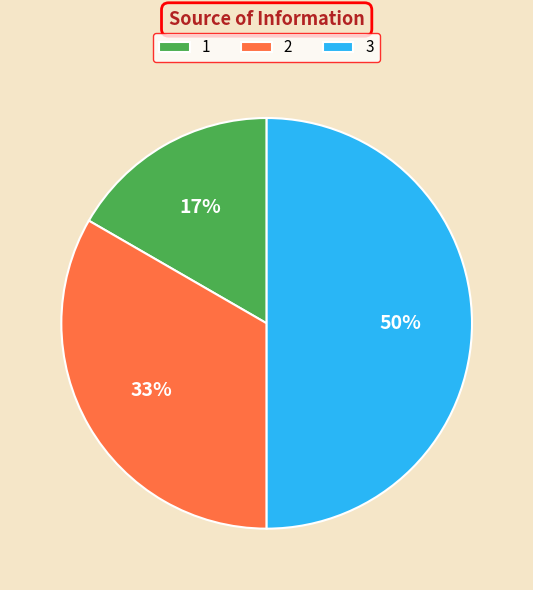

True or false: 1 accounts for 8% of the total.

False